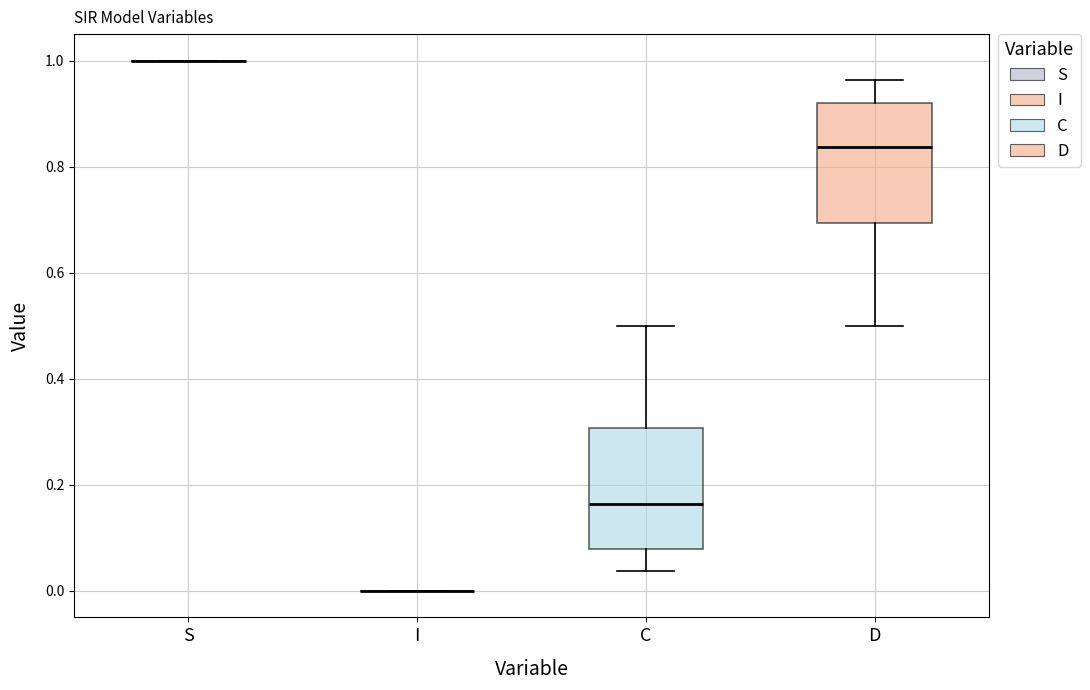

Reading left to right, transcribe this box plot: for each box, give where its median line is, the range the box spans, and where its two whiskers end, as read against the y-axis. The values are not printed on the chart, so give them approximately, as read against the axis.

S: box collapsed to a line at 1.00, whiskers 1.00 to 1.00
I: box collapsed to a line at 0.00, whiskers 0.00 to 0.00
C: median 0.16, box 0.08 to 0.30, whiskers 0.04 to 0.50
D: median 0.84, box 0.70 to 0.92, whiskers 0.50 to 0.96